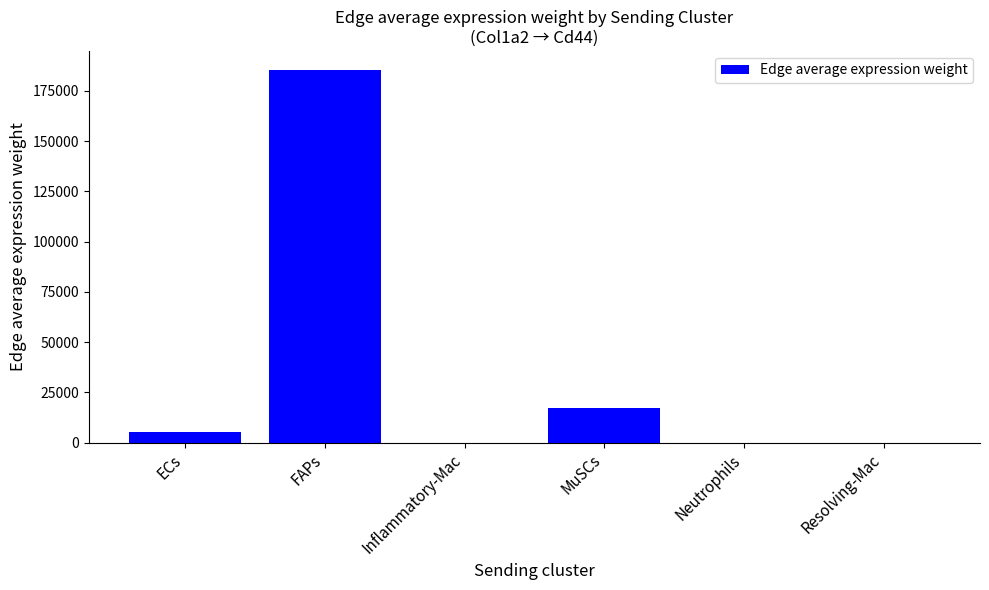

What is the change in value from FAPs to Resolving-Mac?

-185515.6